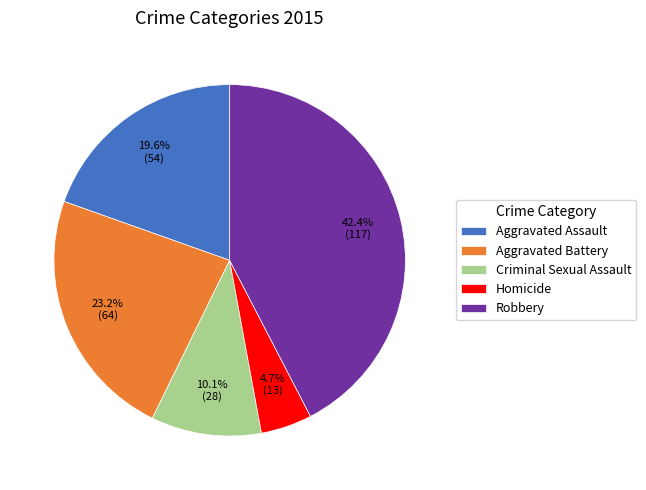

What portion of the pie excludes Aggravated Battery?

76.8%